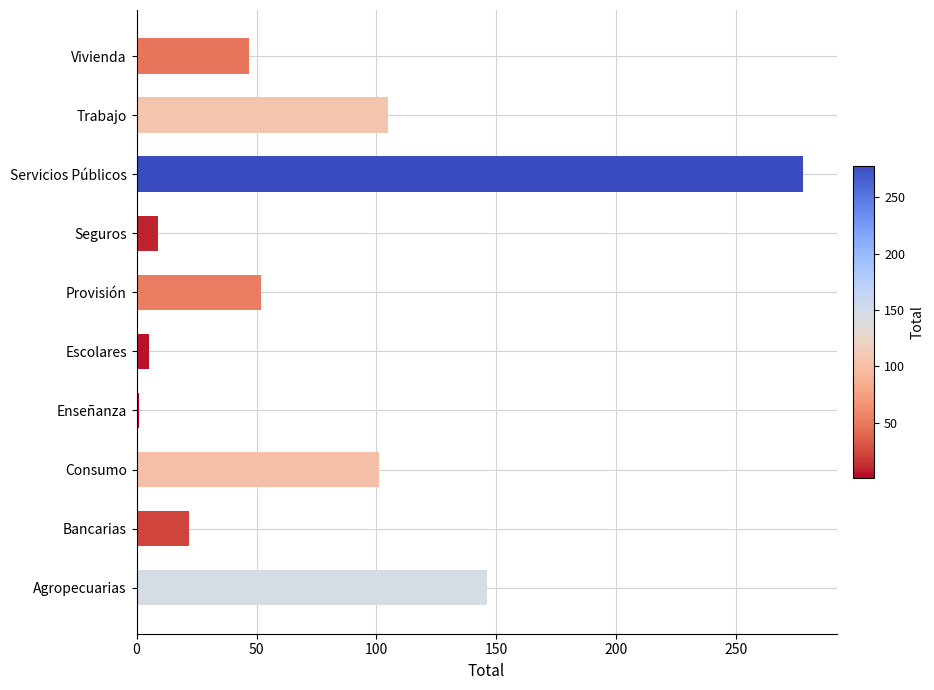

The value at Servicios Públicos is 449. True or false?

False